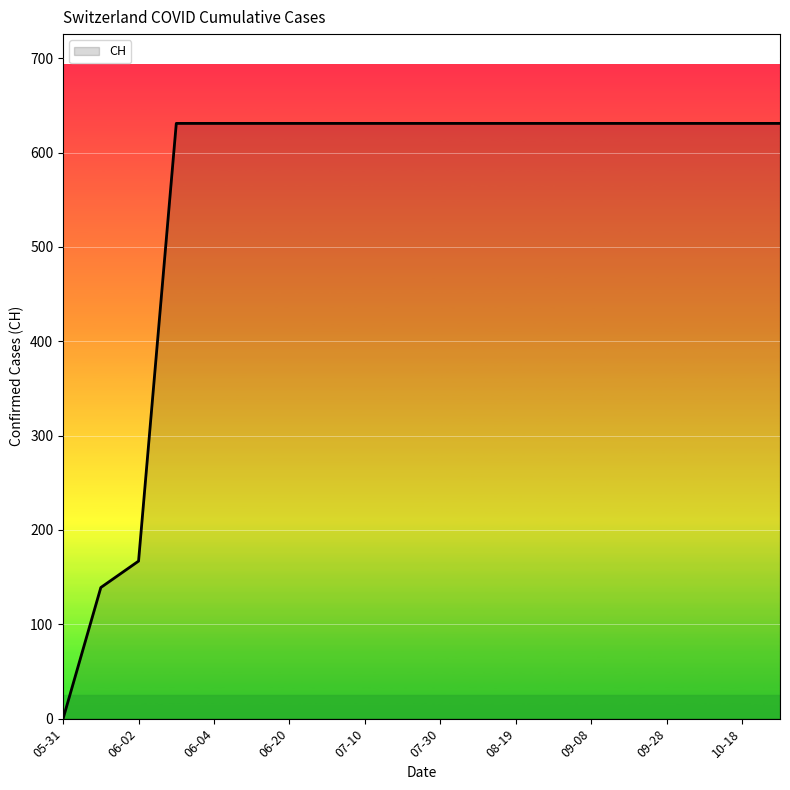

What is the greatest value displayed?

631